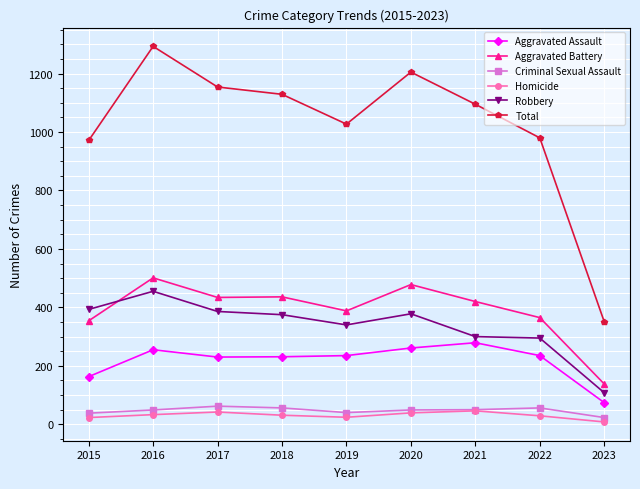

The Aggravated Battery series shows 365 at 2022. True or false?

True